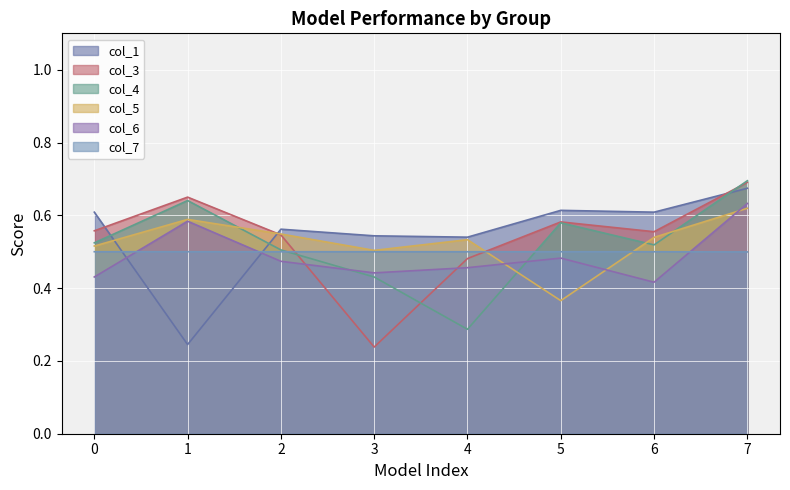

Which label corresponds to the smallest value in the chart?

3